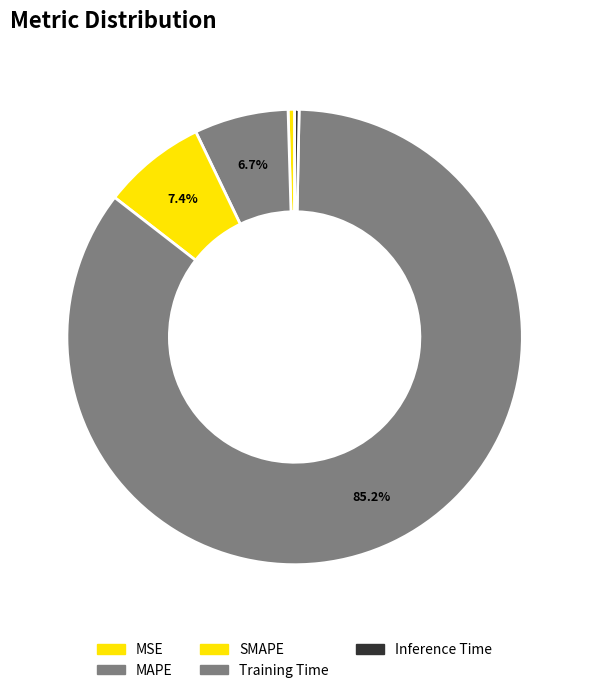

Does any single category account for the majority?

Yes